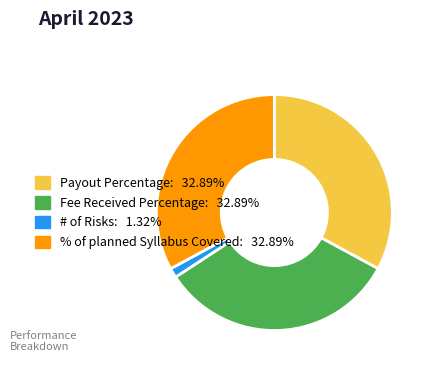

Is there a majority slice in this chart?

No